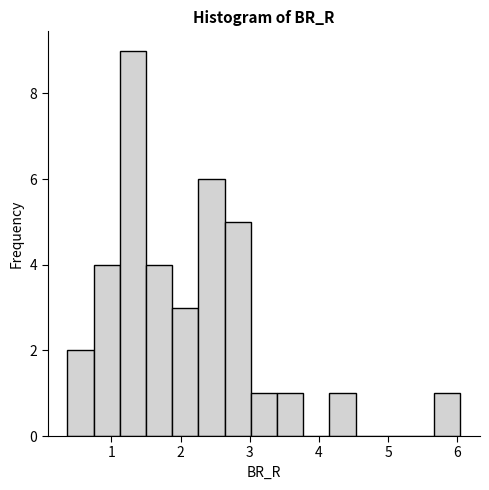

Read against the x-axis, roughly where is the centre of the tallest bar?

1.3